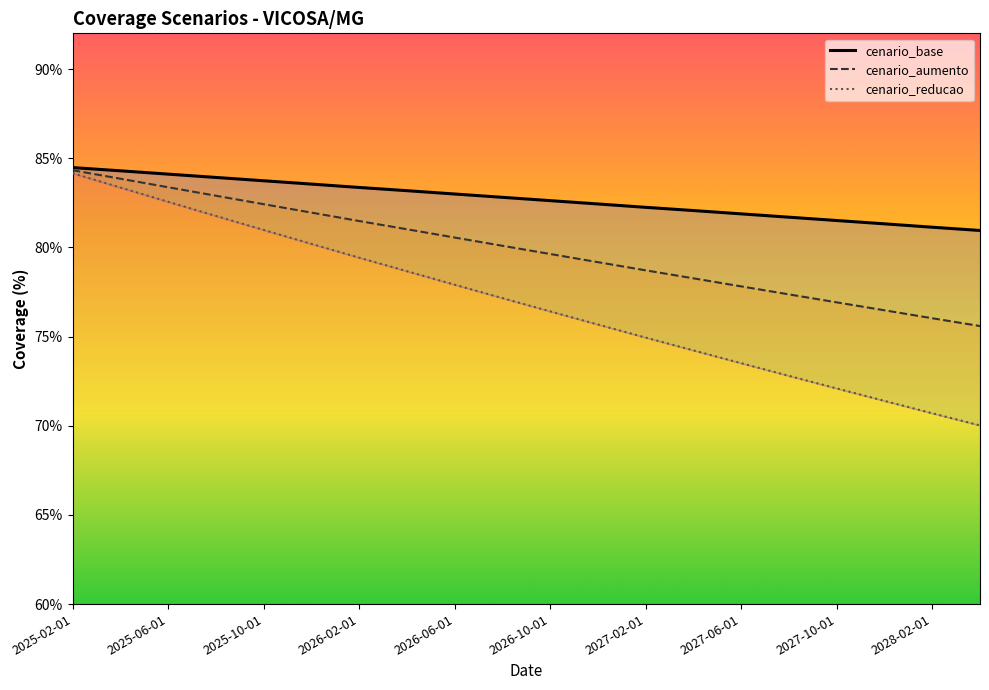

Reading right to left, extract all data points from this chart.

cenario_base: 80.9	81.1	81.3	81.5	81.7	81.9	82.1	82.2	82.4	82.6	82.8	83.0	83.2	83.4	83.5	83.7	83.9	84.1	84.3	84.5
cenario_aumento: 75.6	76.0	76.5	76.9	77.4	77.8	78.3	78.7	79.2	79.6	80.1	80.6	81.0	81.5	81.9	82.4	82.9	83.4	83.8	84.3
cenario_reducao: 70.0	70.7	71.4	72.1	72.8	73.5	74.2	74.9	75.7	76.4	77.2	77.9	78.7	79.4	80.2	81.0	81.8	82.6	83.4	84.2